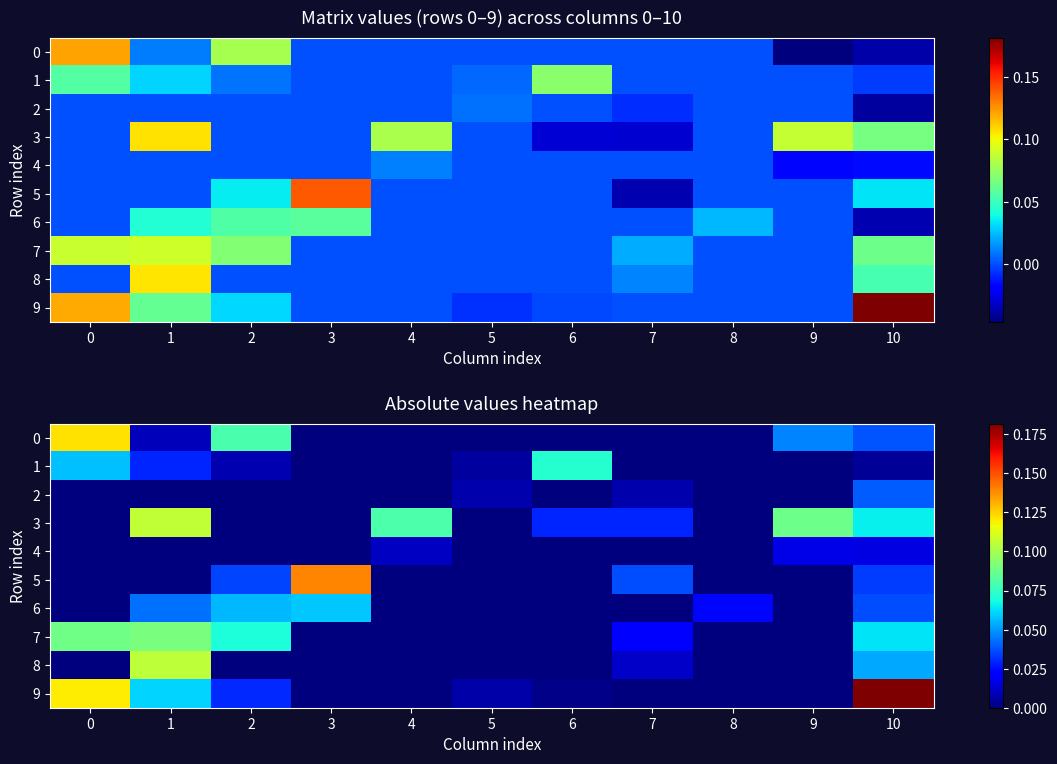

What is the difference between the maximum and minimum values in the 6 series?

0.1